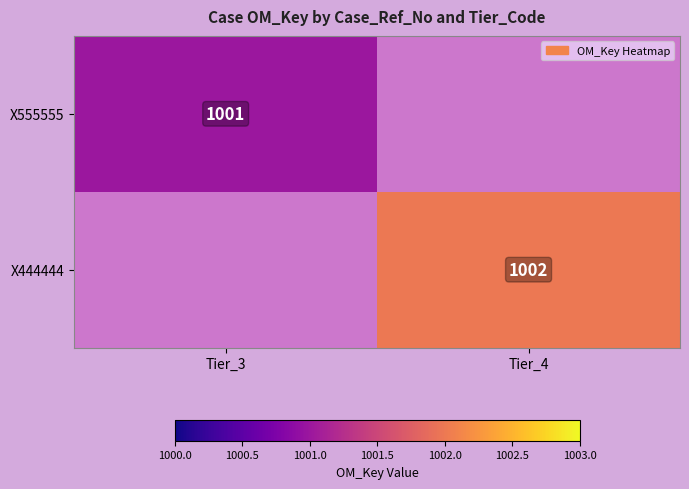

The value of X555555 at Tier_3 is 1001. True or false?

True